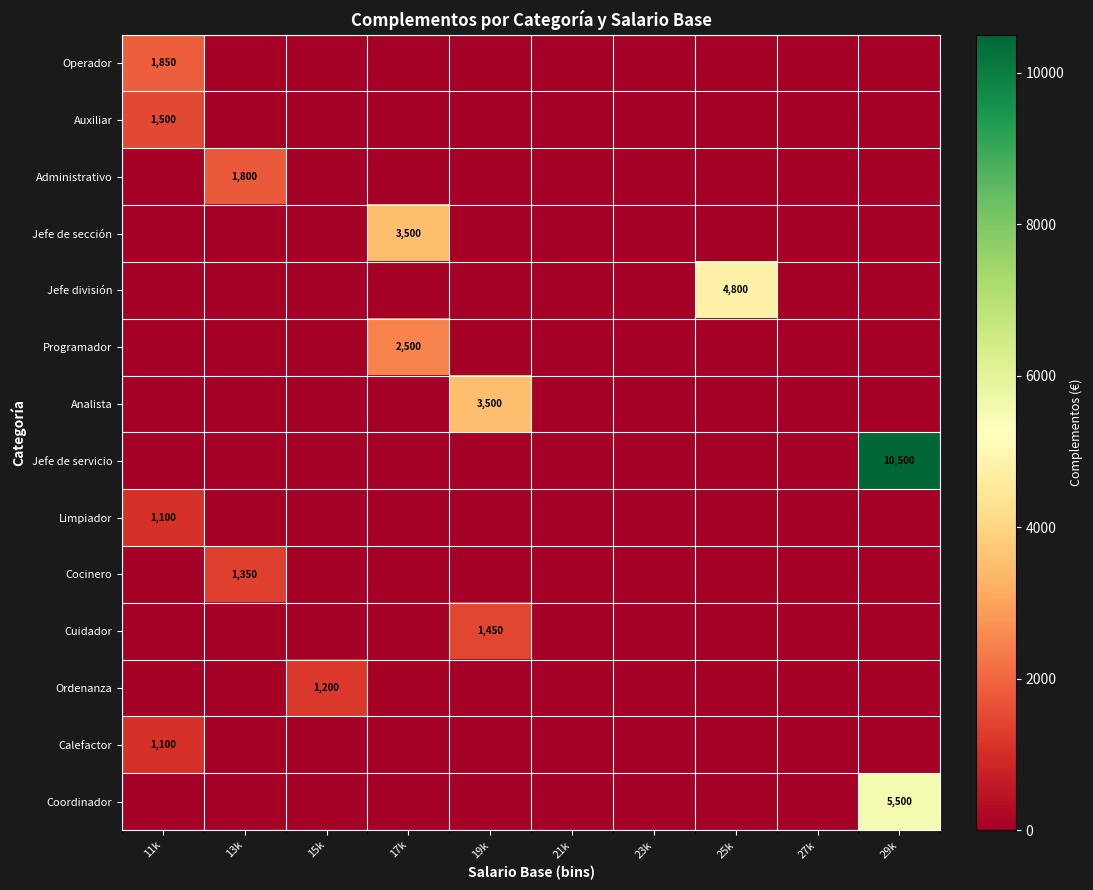

True or false: Administrativo has a value of 3029 at 13k.

False